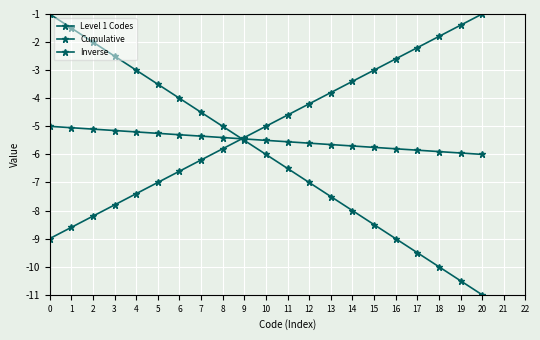

Reading left to right, list all the values displayed in this chart.

Level 1 Codes: -1.0	-1.5	-2.0	-2.5	-3.0	-3.5	-4.0	-4.5	-5.0	-5.5	-6.0	-6.5	-7.0	-7.5	-8.0	-8.5	-9.0	-9.5	-10.0	-10.5	-11.0
Cumulative: -9.0	-8.6	-8.2	-7.8	-7.4	-7.0	-6.6	-6.2	-5.8	-5.4	-5.0	-4.6	-4.2	-3.8	-3.4	-3.0	-2.6	-2.2	-1.8	-1.4	-1.0
Inverse: -5.0	-5.0	-5.1	-5.2	-5.2	-5.2	-5.3	-5.3	-5.4	-5.5	-5.5	-5.5	-5.6	-5.7	-5.7	-5.8	-5.8	-5.8	-5.9	-6.0	-6.0